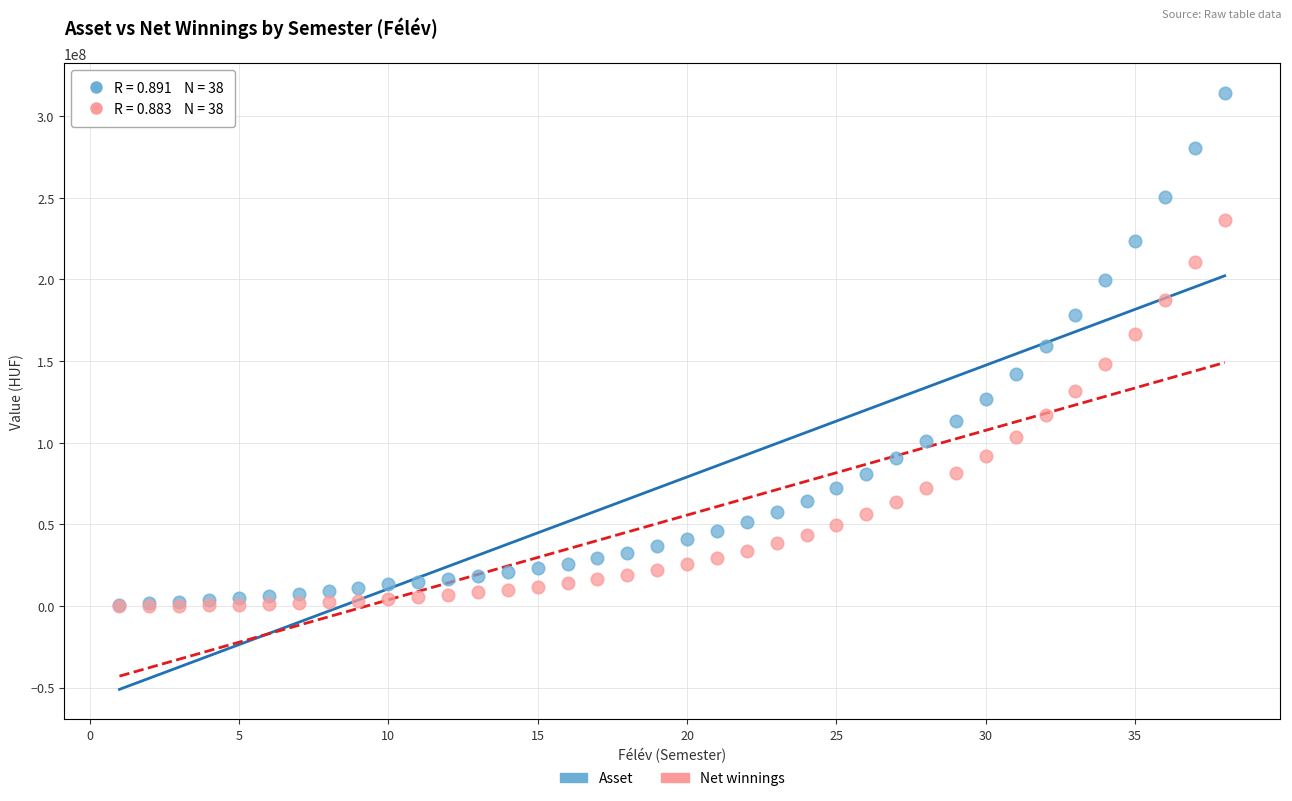

Which series has the largest Y range (max minus min)?

Asset